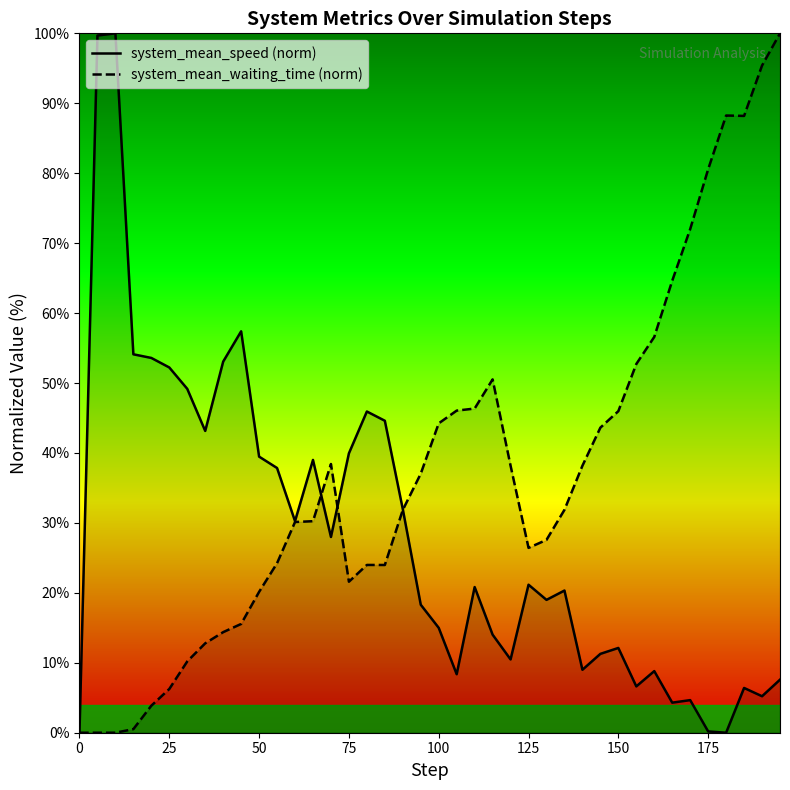

What is the greatest value displayed?

100.0